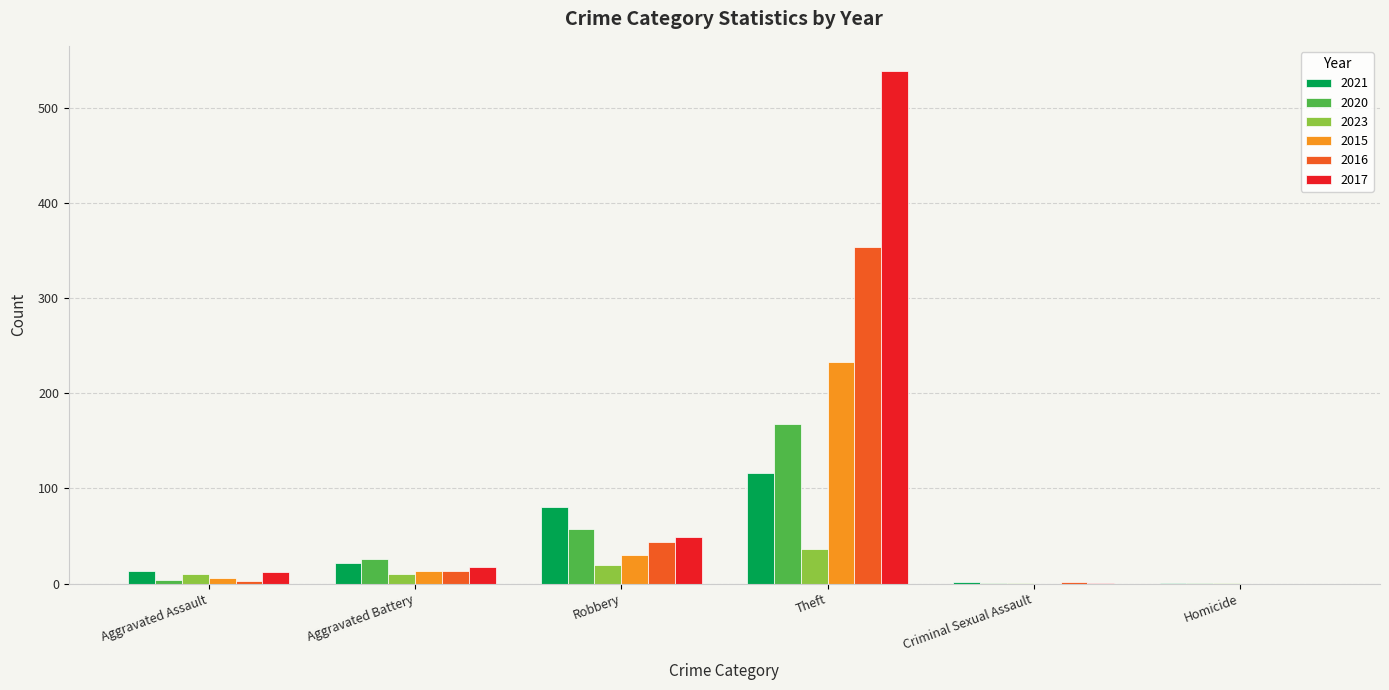

Which series has the largest total across all categories?

2017